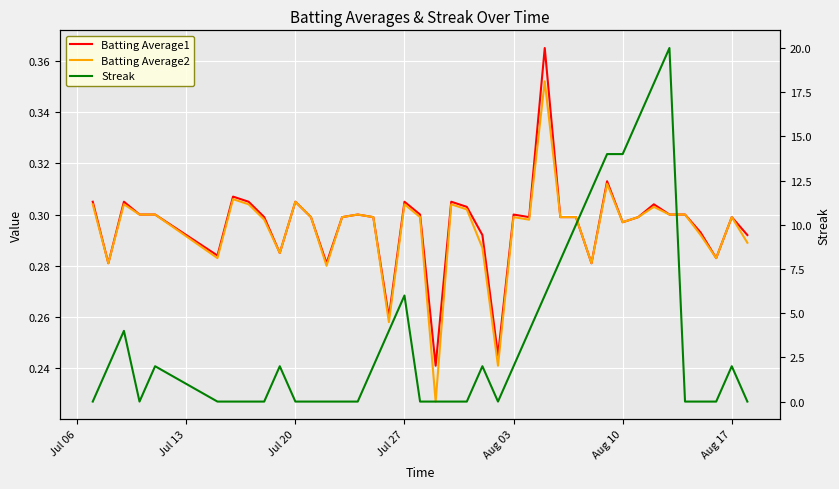

Which label corresponds to the smallest value in the chart?

Jul 06